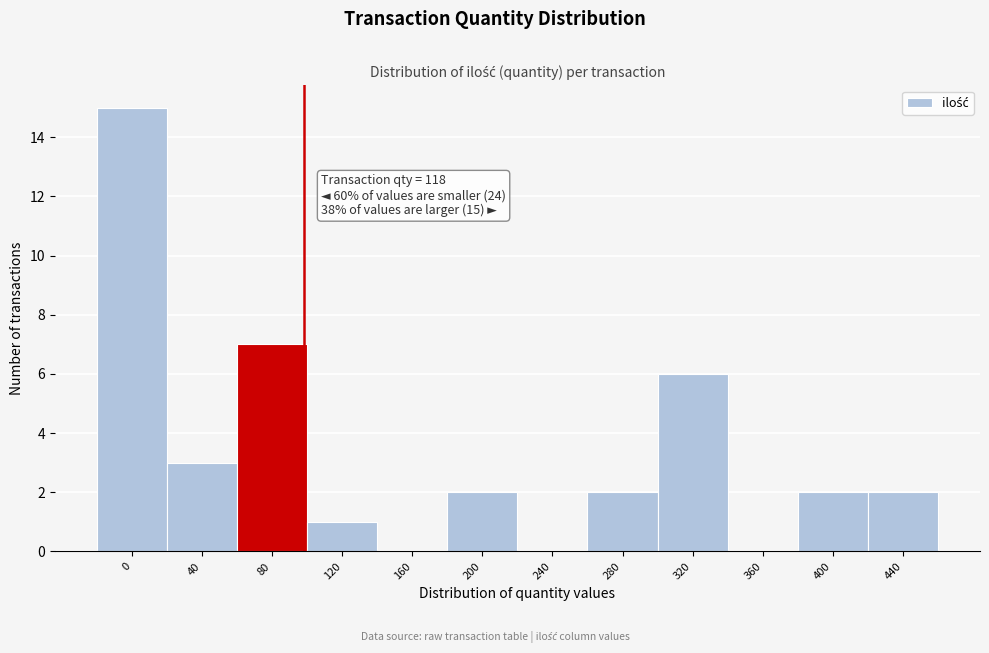

Reading left to right, what are all the values shown in this chart?

0=15	40=3	80=7	120=1	160=0	200=2	240=0	280=2	320=6	360=0	400=2	440=2